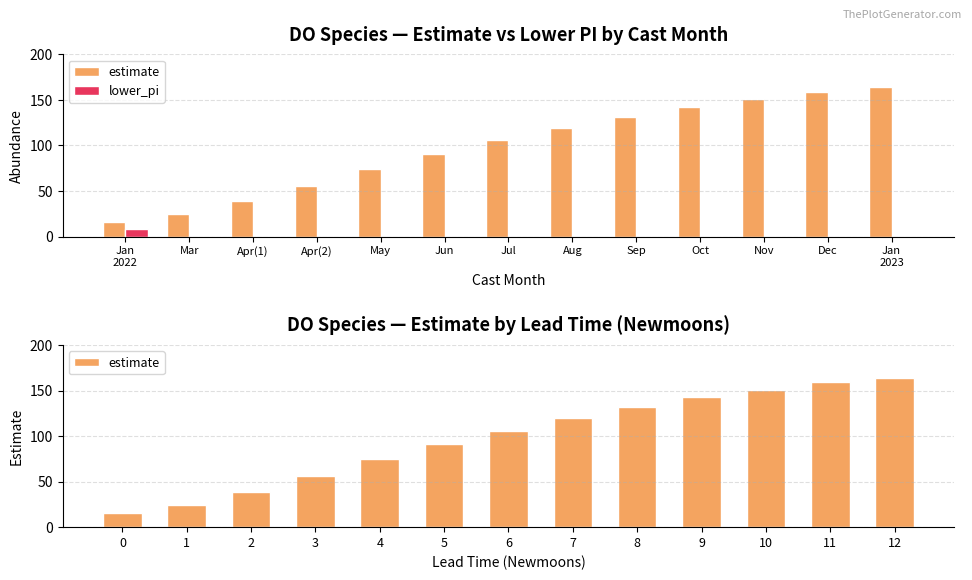

List the labels in order of lower_pi value, smallest first.

Apr(1), Apr(2), May, Jun, Jul, Aug, Sep, Oct, Nov, Dec, Jan
2023, Mar, Jan
2022